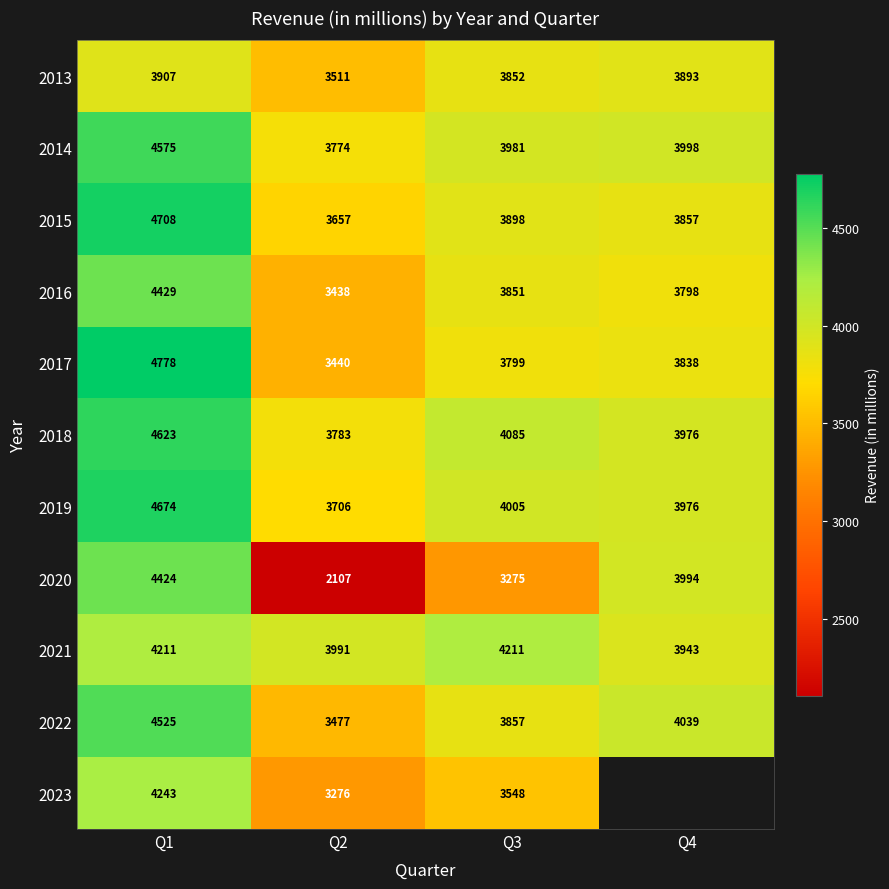

At which label does 2013 first exceed 3893?

Q1